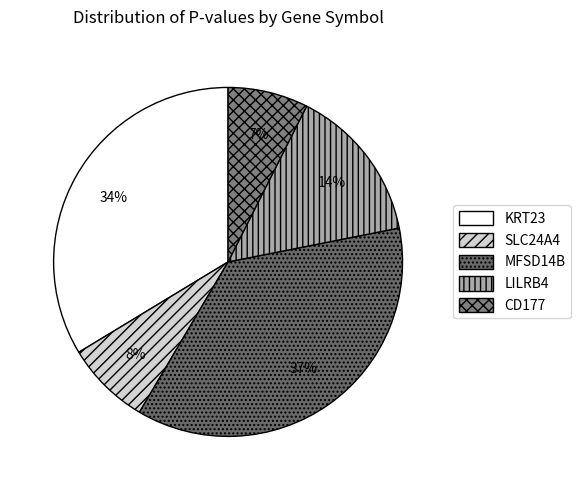

True or false: LILRB4 accounts for 14% of the total.

True